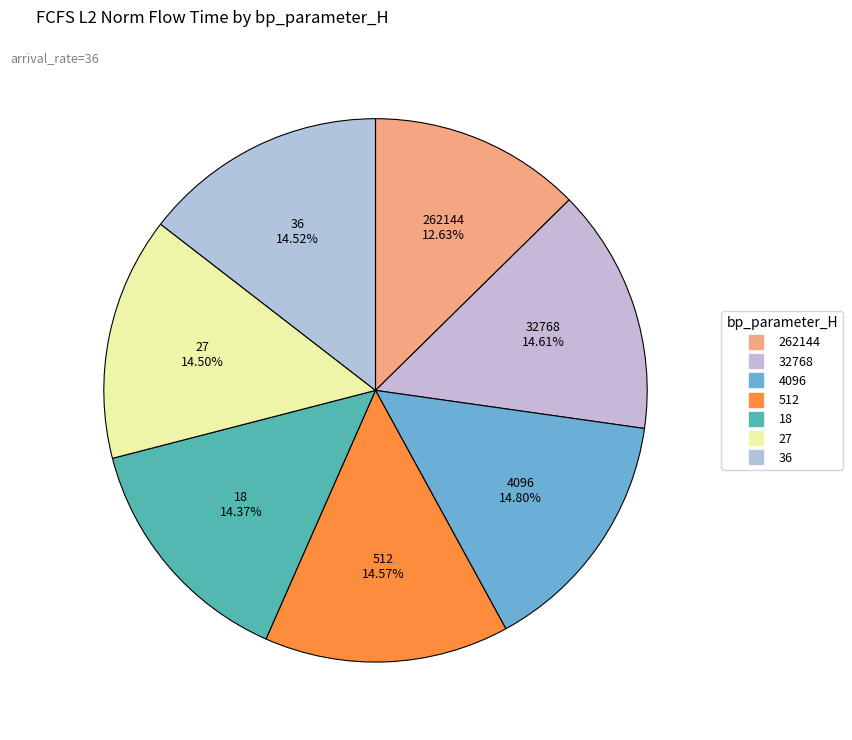

What percentage do 18 and 4096 together represent?

29.2%